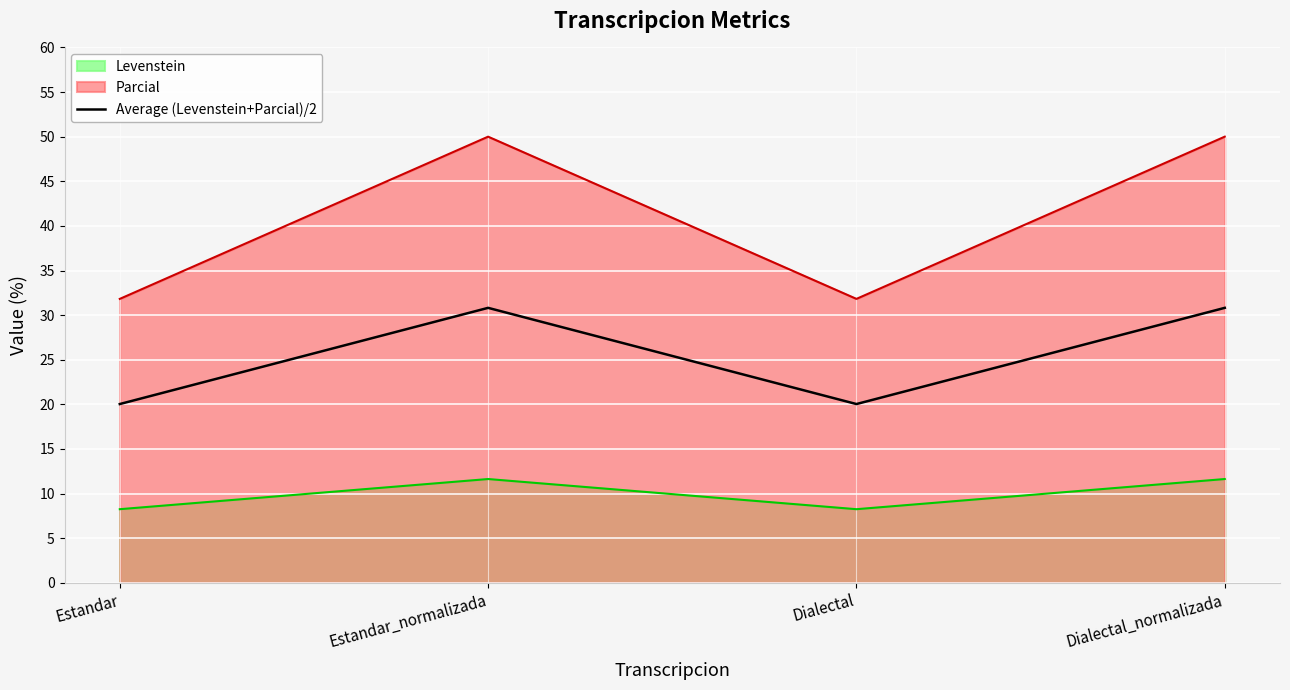

The value at Dialectal_normalizada is 30.8. True or false?

True